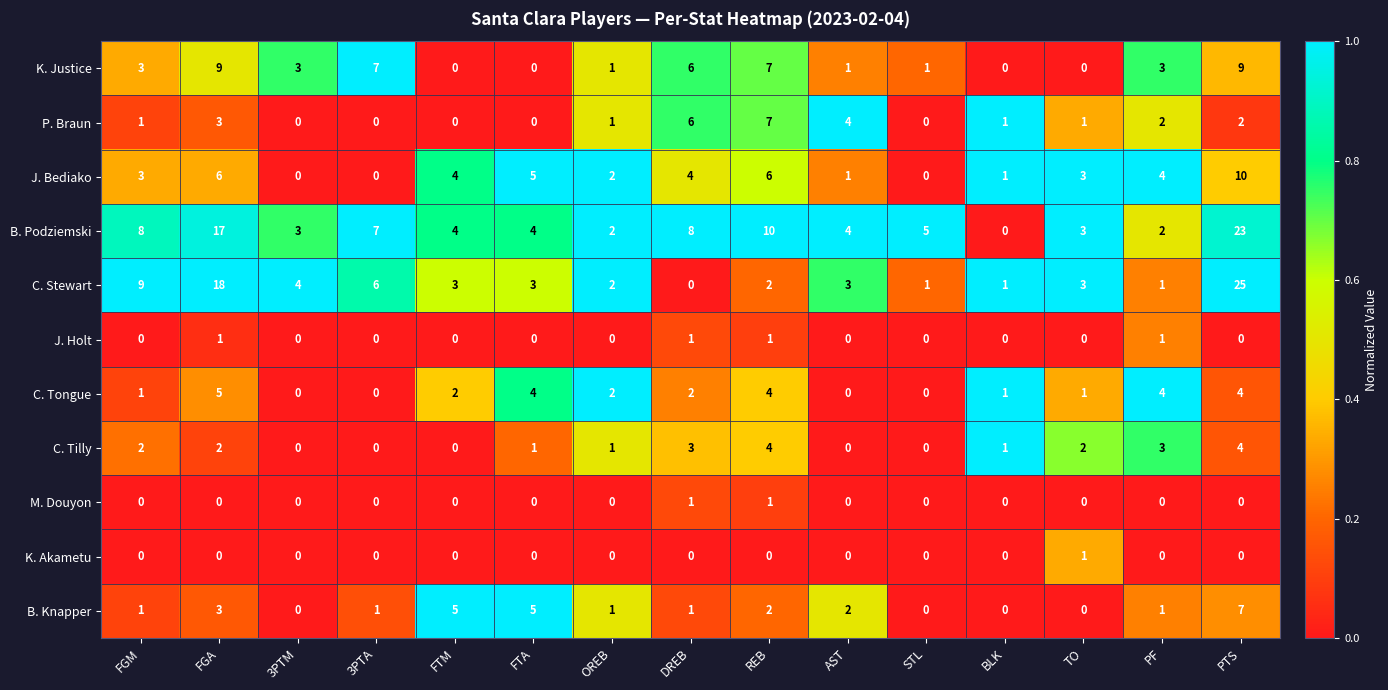

How many B. Knapper values are between 0 and 3?

12